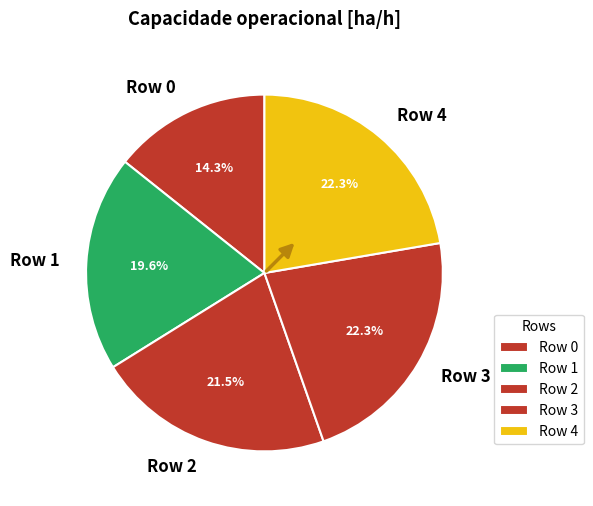

How much of the chart is everything except Row 2?

78.5%